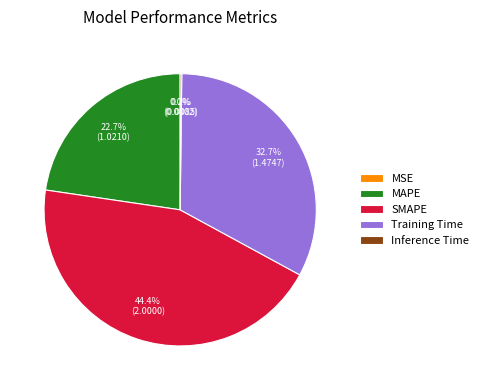

What is the ratio of the value at Training Time to the value at MAPE?

1.4